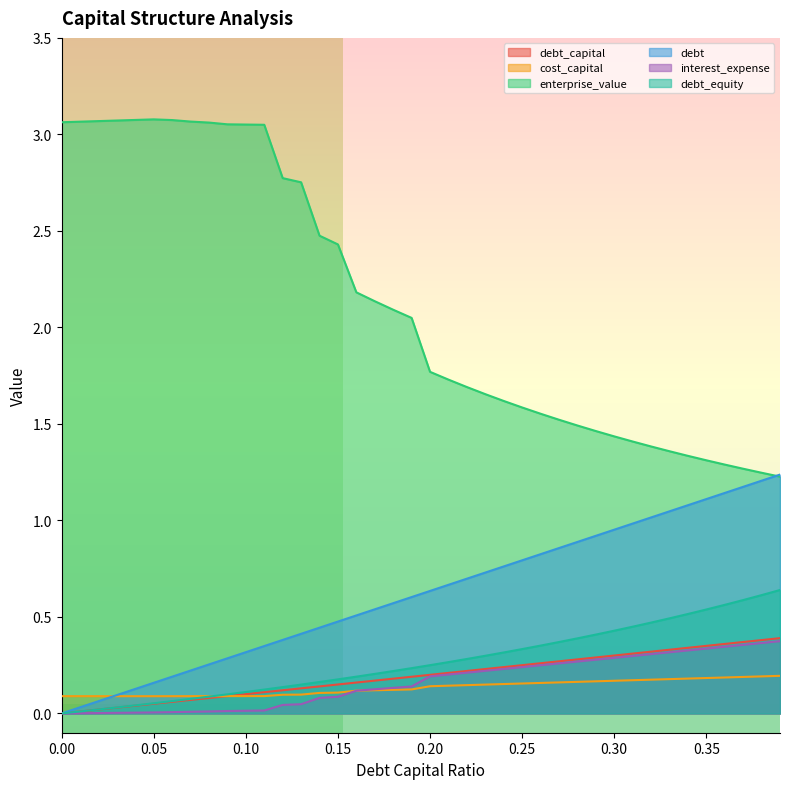

Which series has the largest total across all categories?

enterprise_value